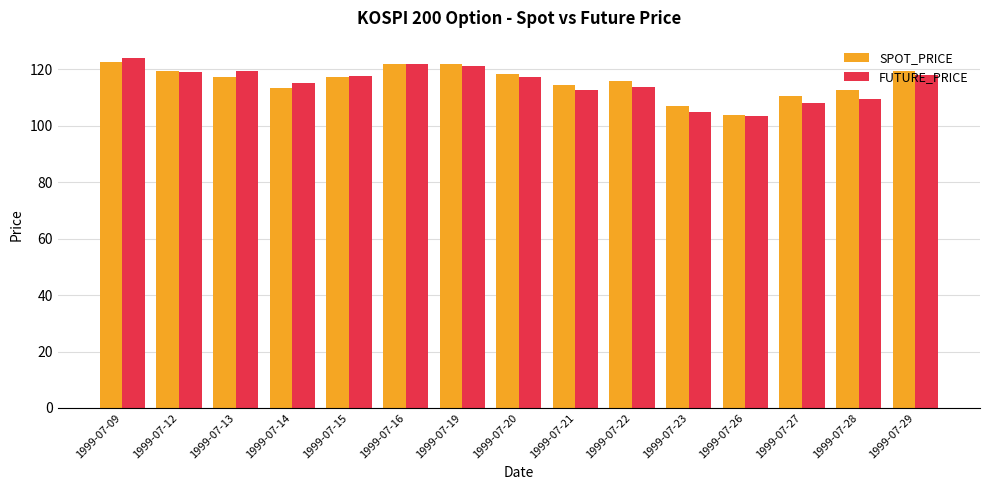

Read the FUTURE_PRICE value at 1999-07-27.

108.2